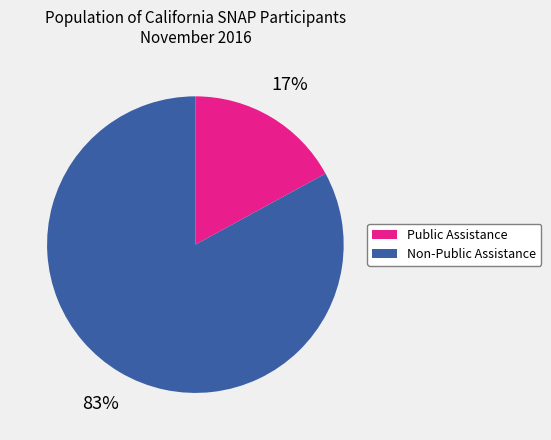

Does any single category account for the majority?

Yes